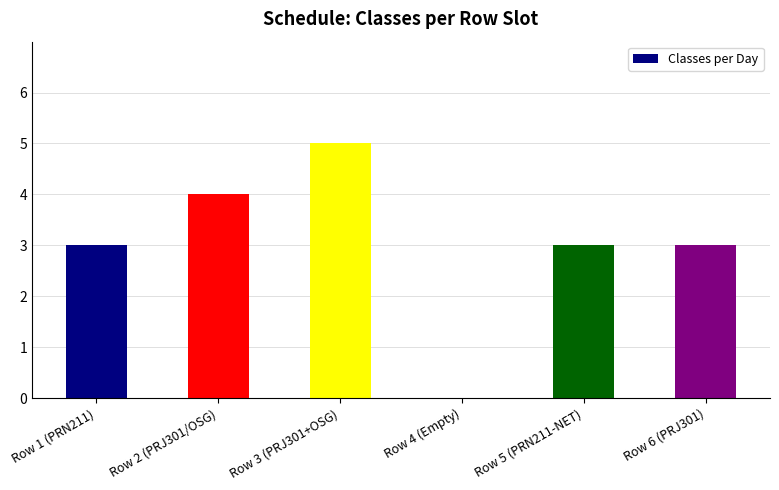

How many distinct data groups are displayed?

1